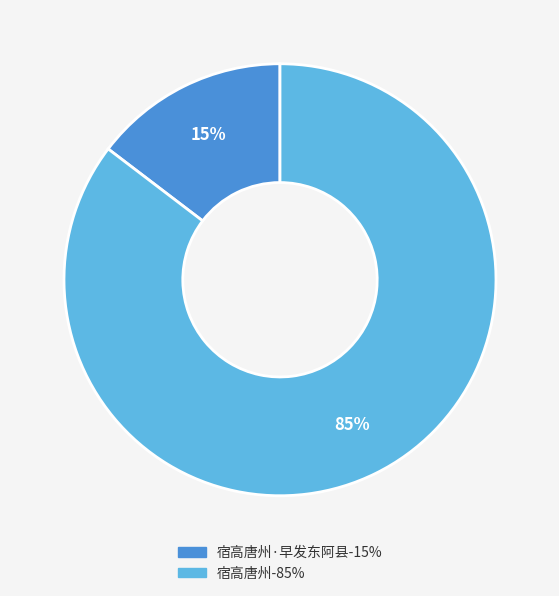

Is there a majority slice in this chart?

Yes